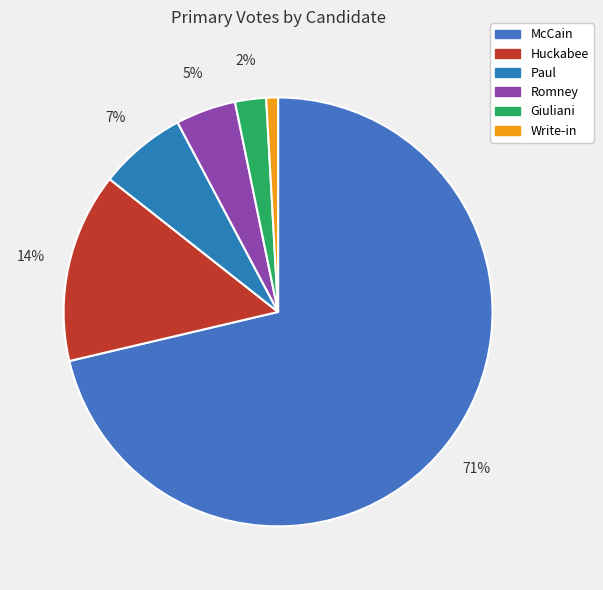

Which category has the biggest portion of the pie?

McCain